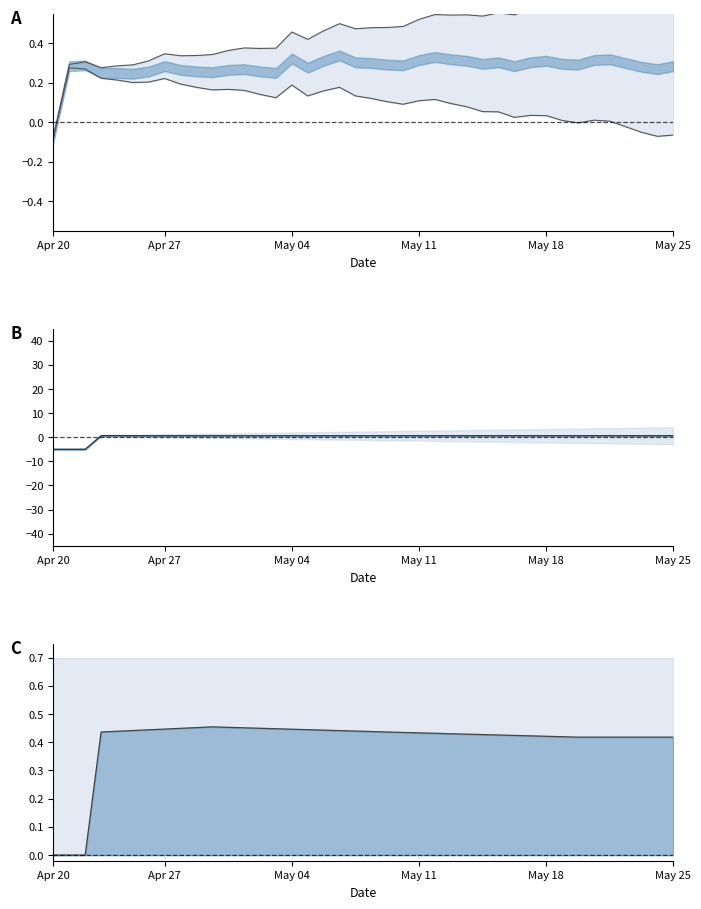

Which series has the largest range (max minus min)?

center